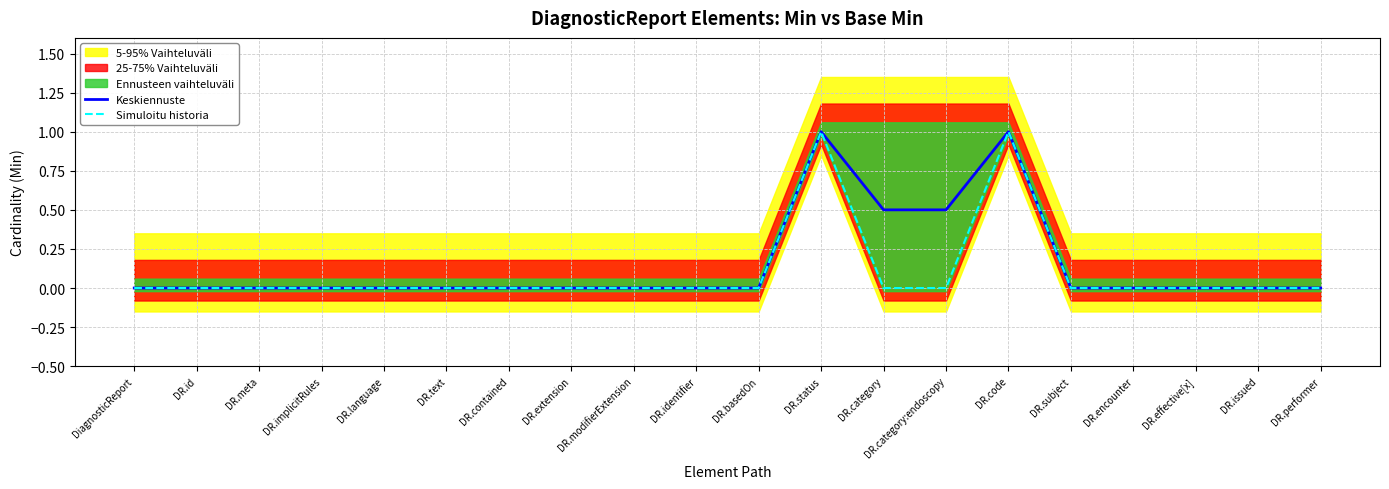

Where is the first local maximum for Simuloitu historia?

DR.status